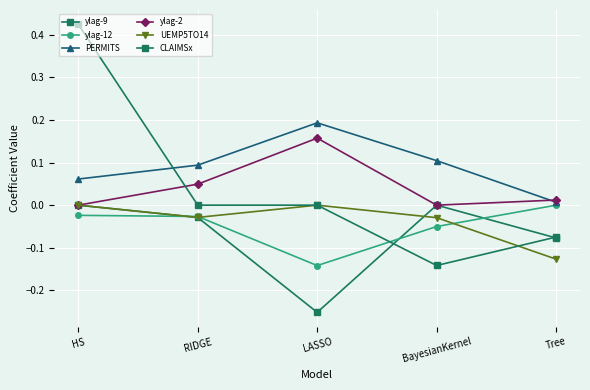

Rank the series by their maximum value, from lowest to highest.

ylag-9, ylag-12, UEMP5TO14, ylag-2, PERMITS, CLAIMSx